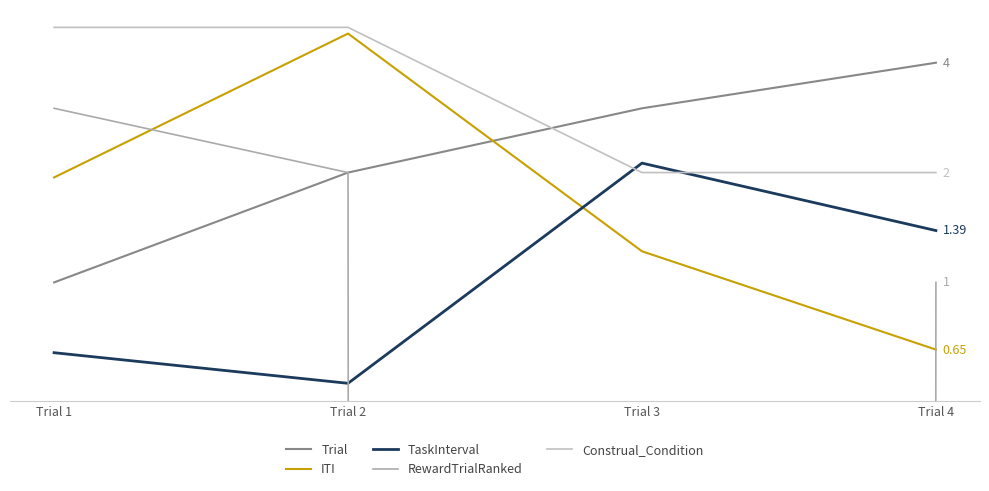

Reading left to right, list all the values displayed in this chart.

Trial: Trial 1=1.0	Trial 2=2.0	Trial 3=3.0	Trial 4=4.0
ITI: Trial 1=1.9	Trial 2=4.8	Trial 3=1.2	Trial 4=0.7
TaskInterval: Trial 1=0.6	Trial 2=0.5	Trial 3=2.1	Trial 4=1.4
RewardTrialRanked: Trial 1=3.0	Trial 2=2.0	Trial 3=0.0	Trial 4=1.0
Construal_Condition: Trial 1=5.0	Trial 2=5.0	Trial 3=2.0	Trial 4=2.0